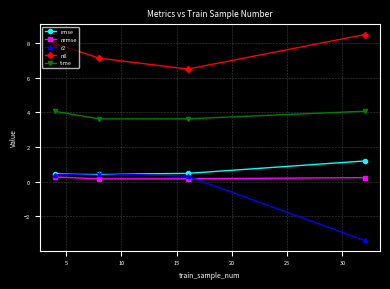

What is the value of the nll point at the 2nd from the left?

7.1